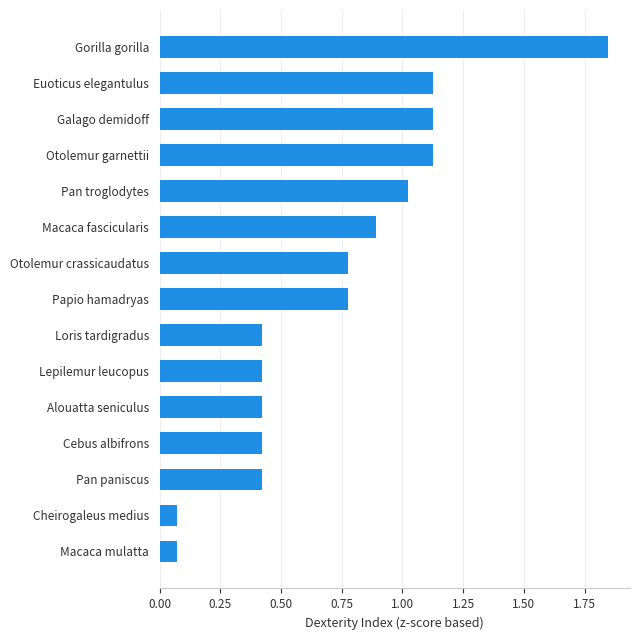

How many bars are there in total?

15